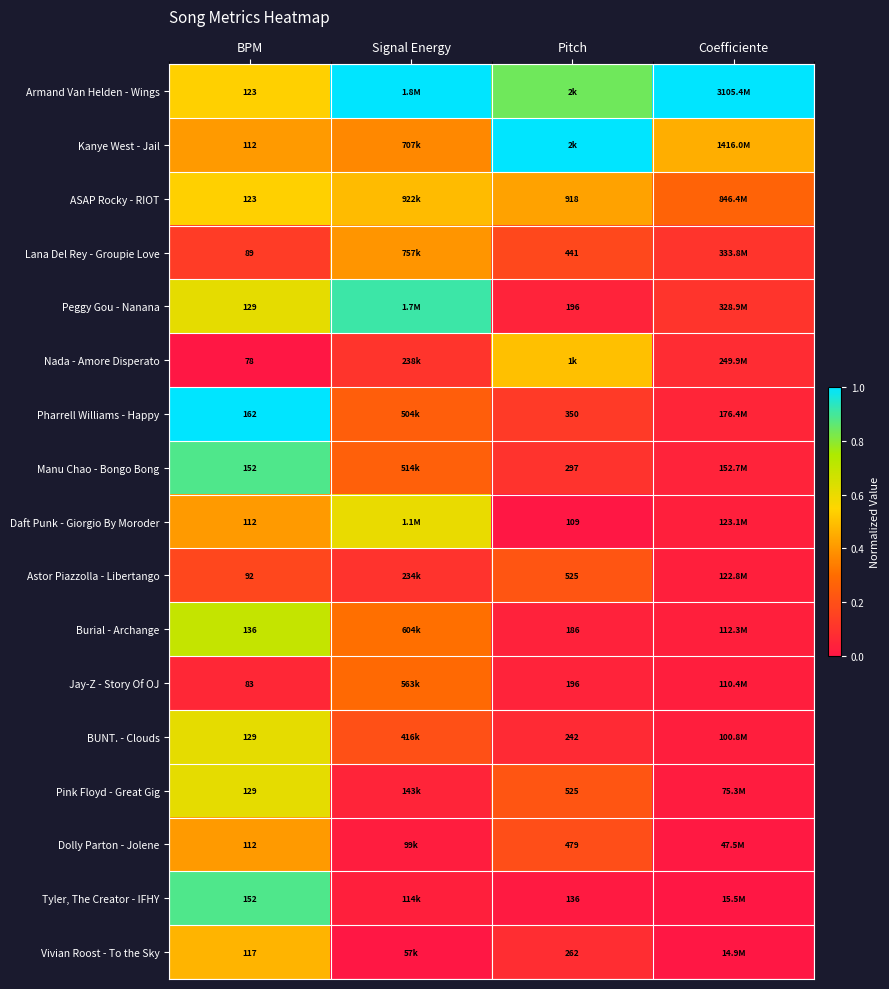

Is the value of Vivian Roost - To the Sky at BPM greater than the value of Peggy Gou - Nanana at Pitch?

No